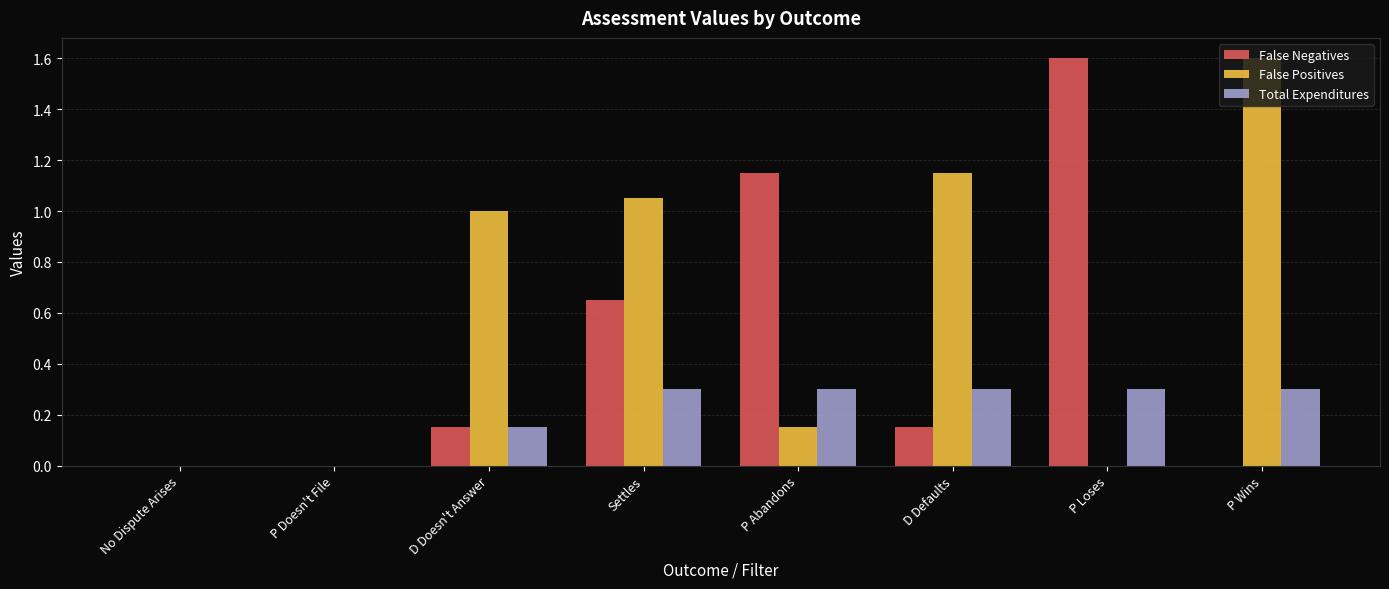

What is the sum of the Total Expenditures values at P Wins and P Abandons?

0.6